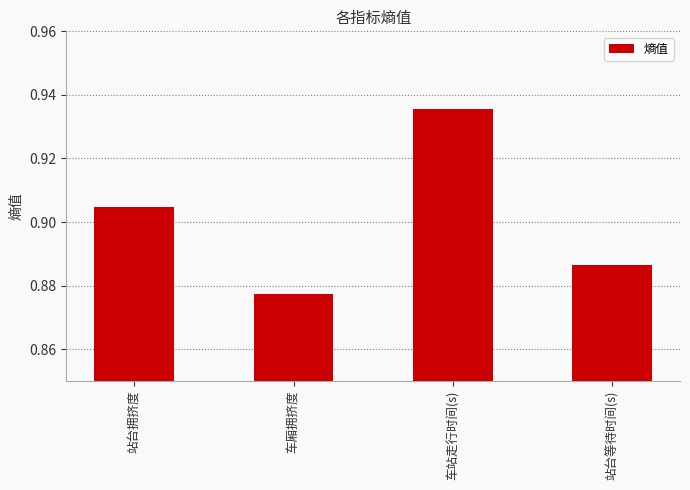

Rank the categories by value from highest to lowest.

车站走行时间(s), 站台拥挤度, 站台等待时间(s), 车厢拥挤度